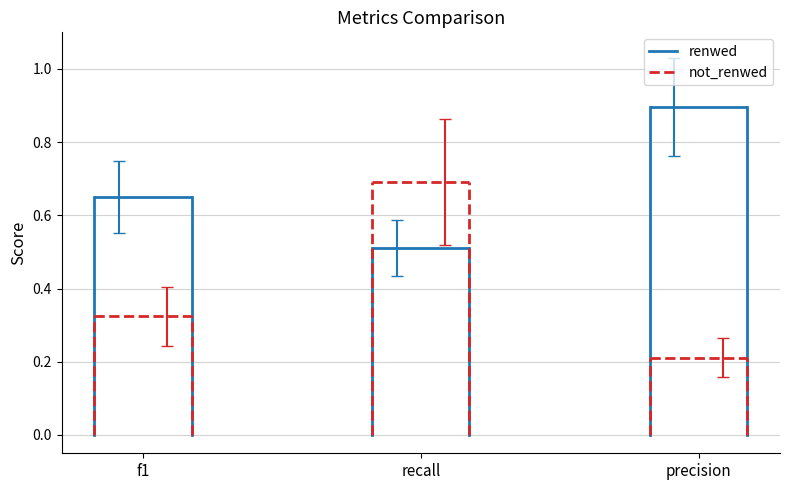

Count the number of data series in this chart.

2